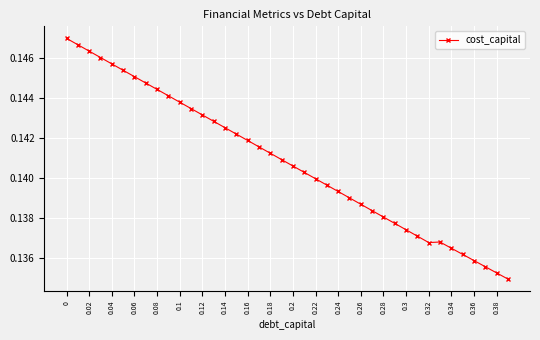

Count the values in the range 0 to 1.

40